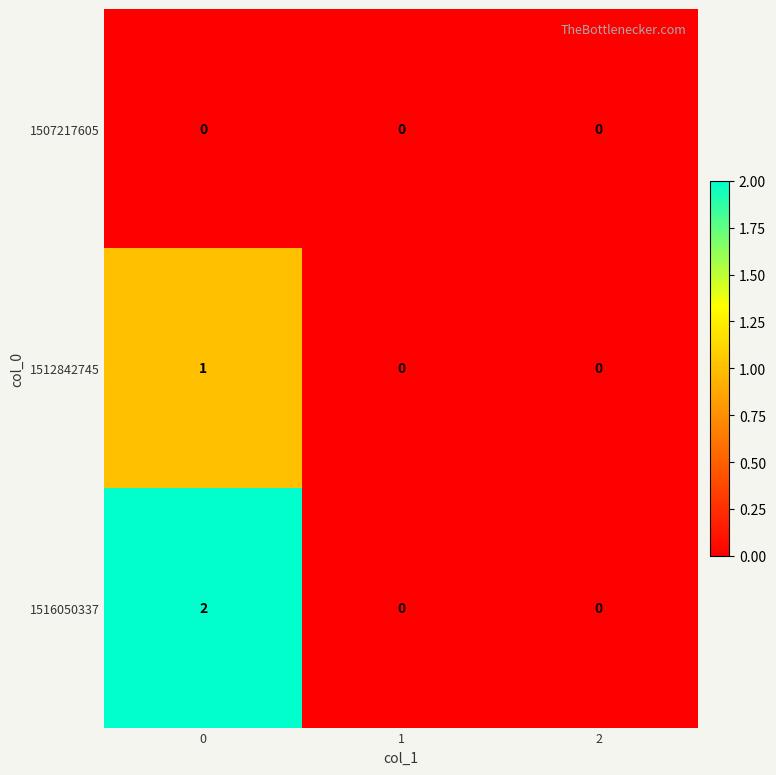

The value of 1512842745 at 1 is -1. True or false?

False